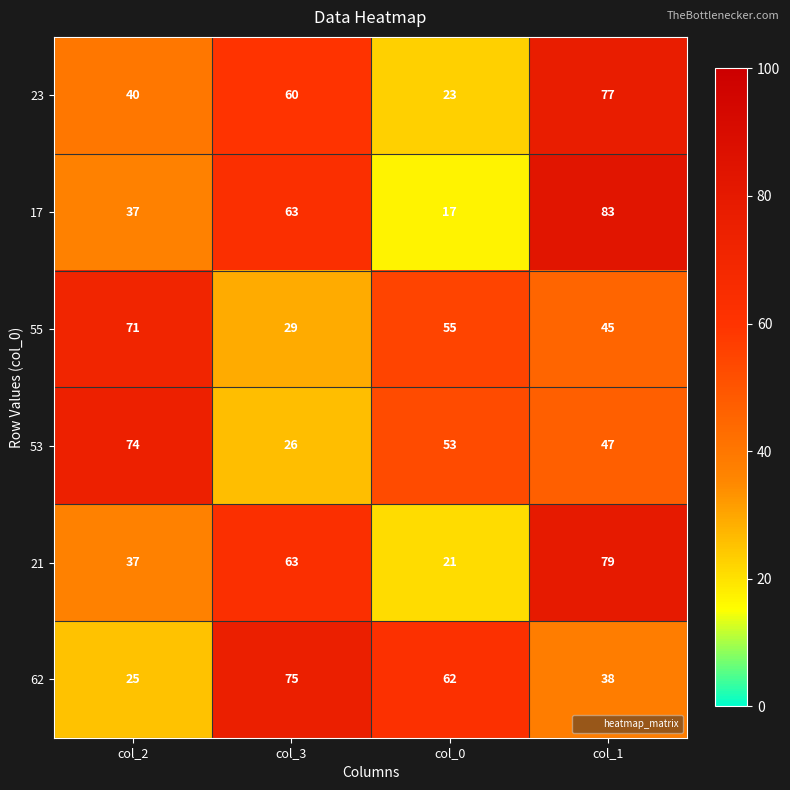

The value of 21 at col_3 is 21. True or false?

False